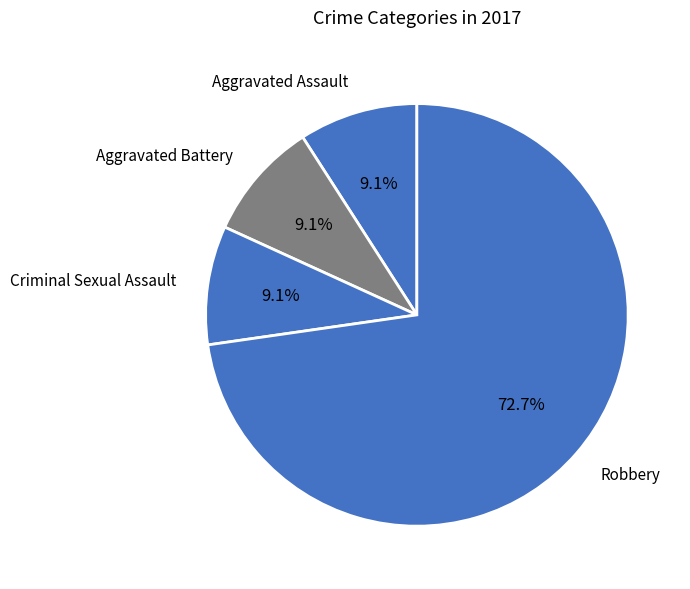

How many segments does this pie chart have?

4